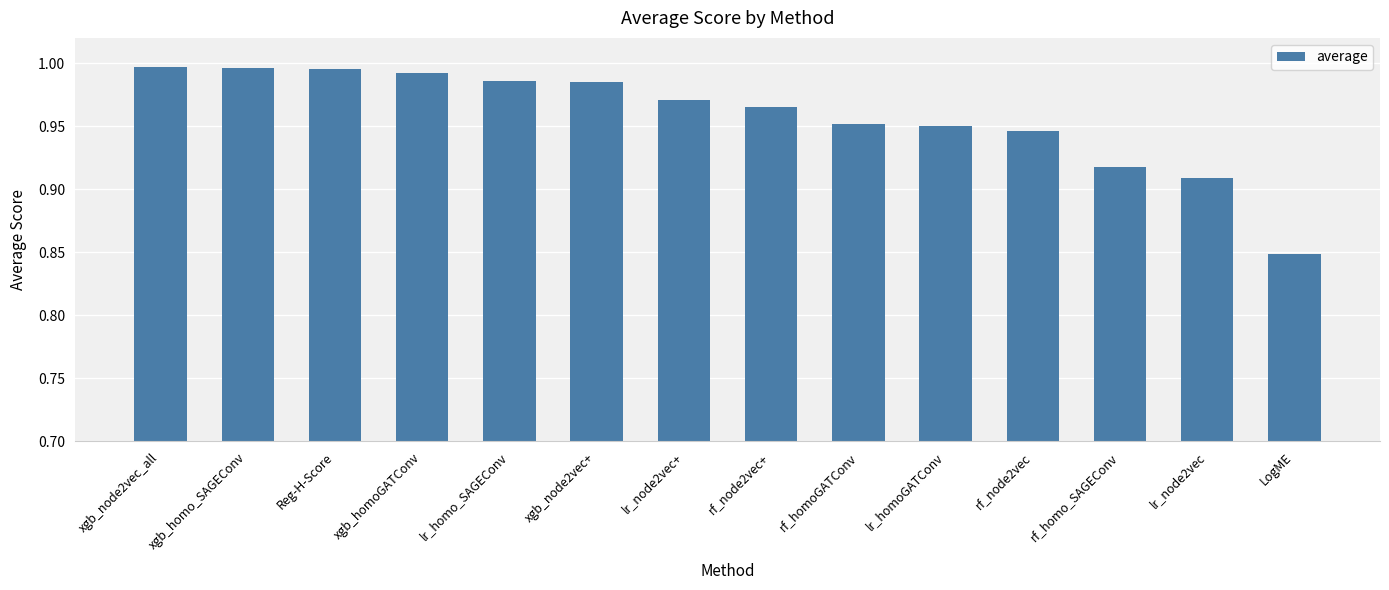

At which category does the chart reach its minimum across all series?

LogME